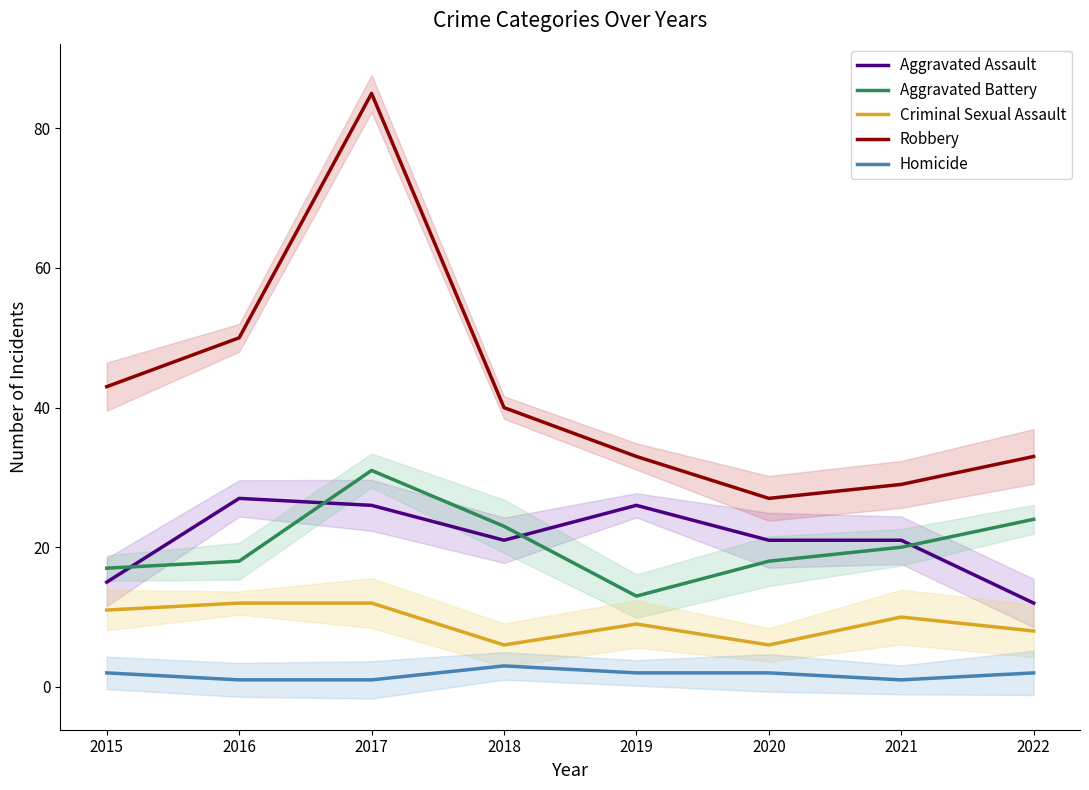

Which category has the lowest value across all series?

2016